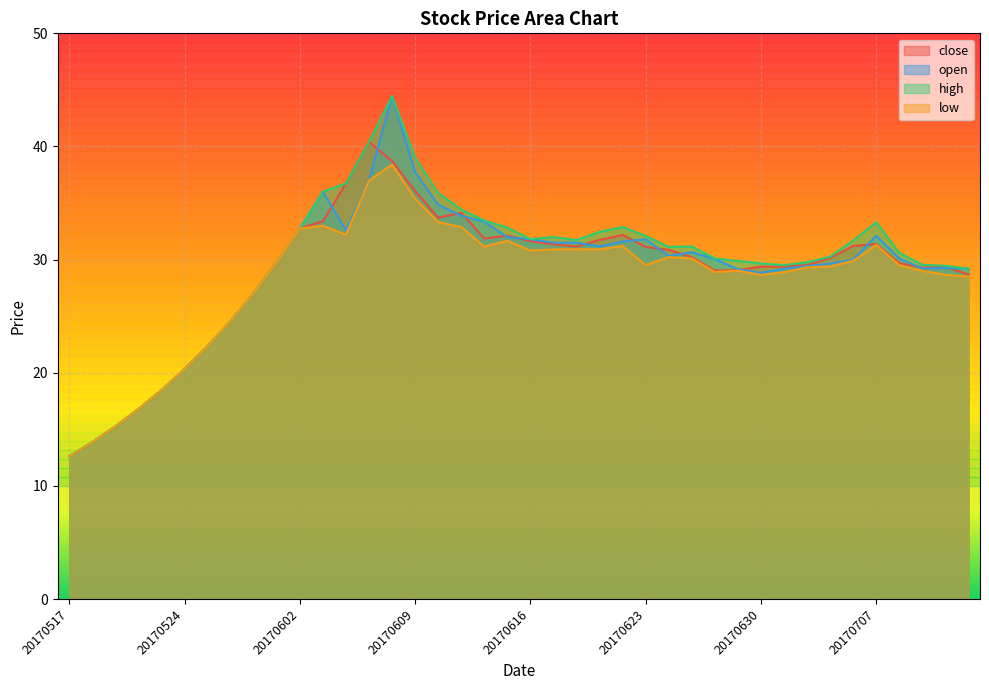

True or false: close and low cross at least once.

False